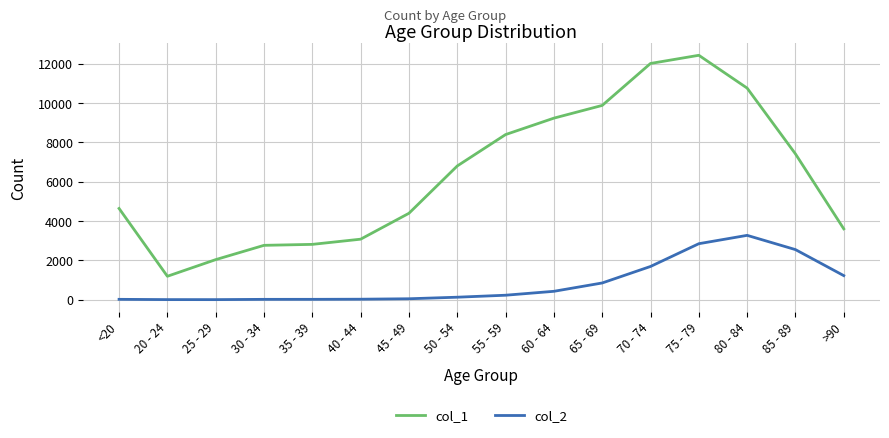

Which series has the largest range (max minus min)?

col_1